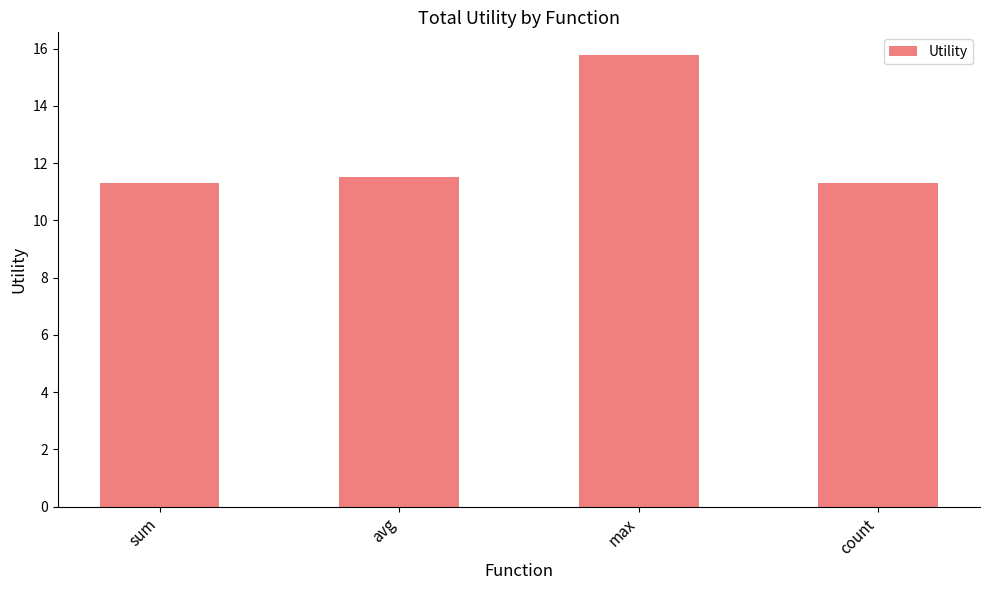

What is the value of the 2nd bar from the left?

11.5